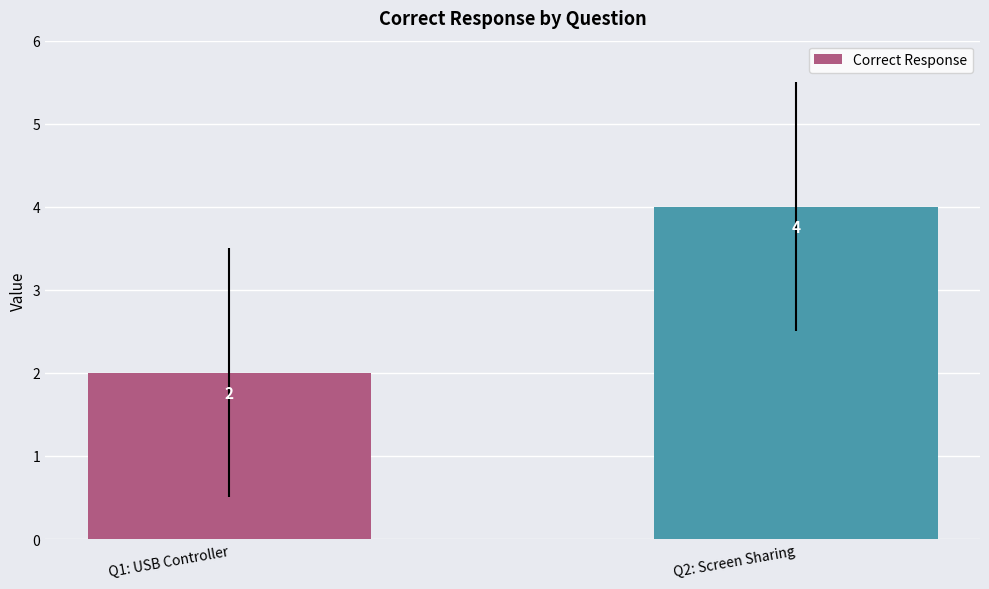

The chart shows a value of 2 at Q1: USB Controller. True or false?

True